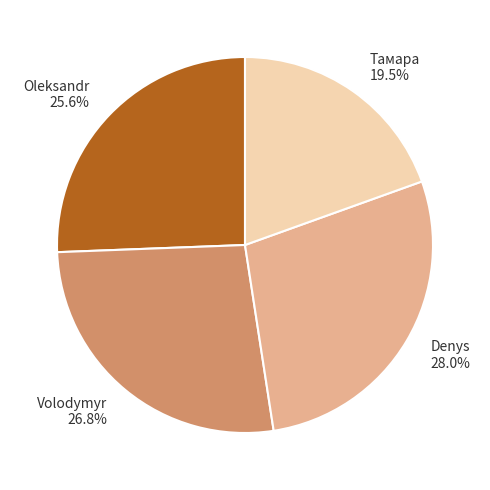

Is it true that Denys is 18% of the pie?

False